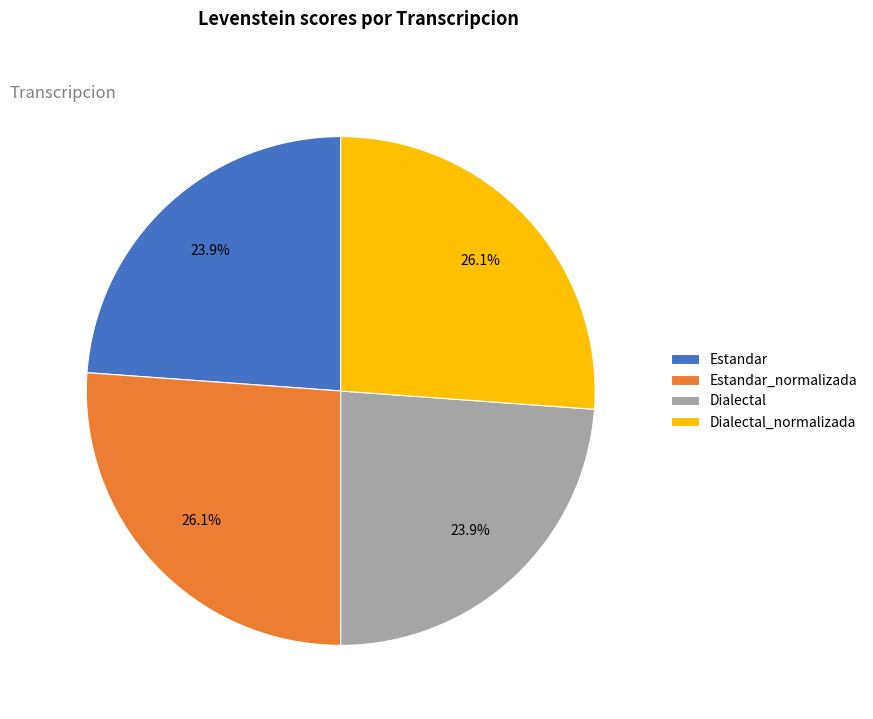

What portion of the pie excludes Dialectal_normalizada?

73.9%